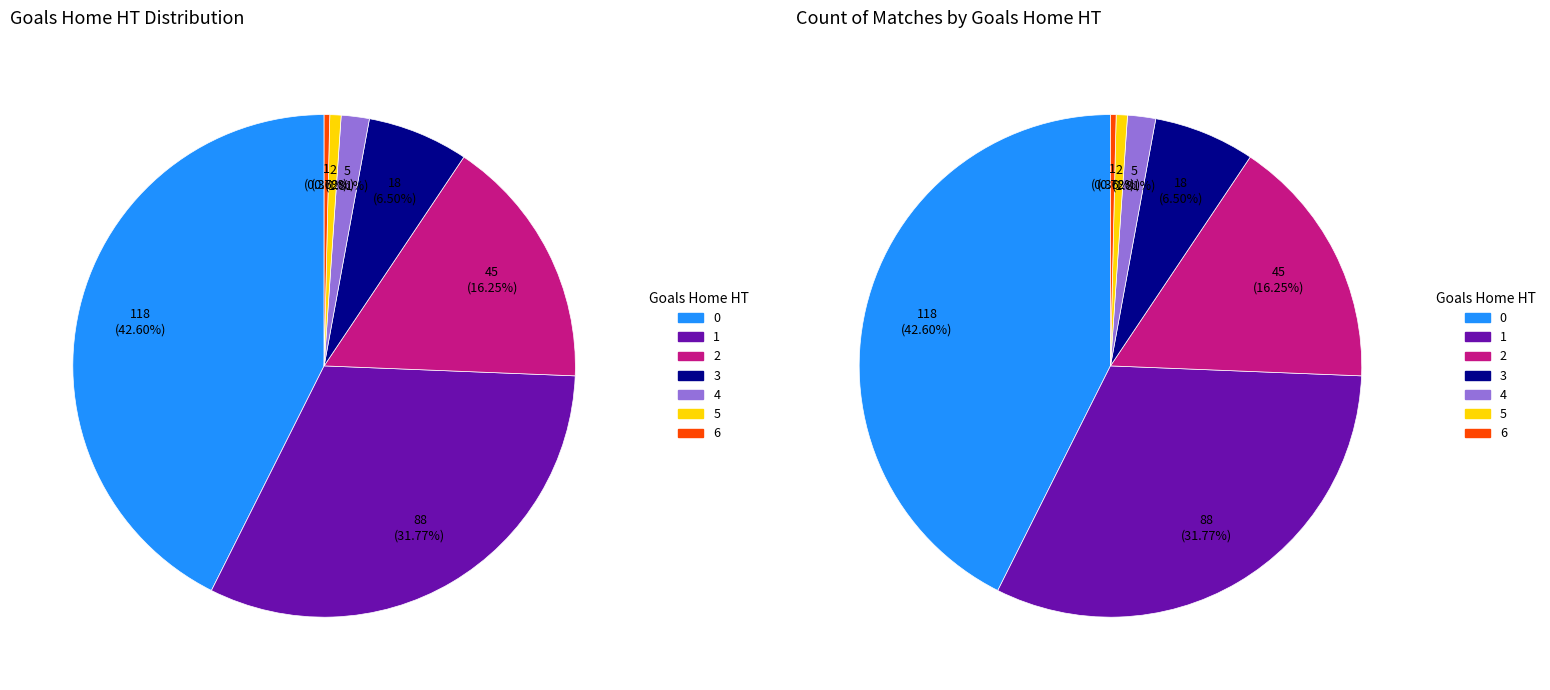

Approximately how many times larger is the value at 0 compared to 4?

23.6